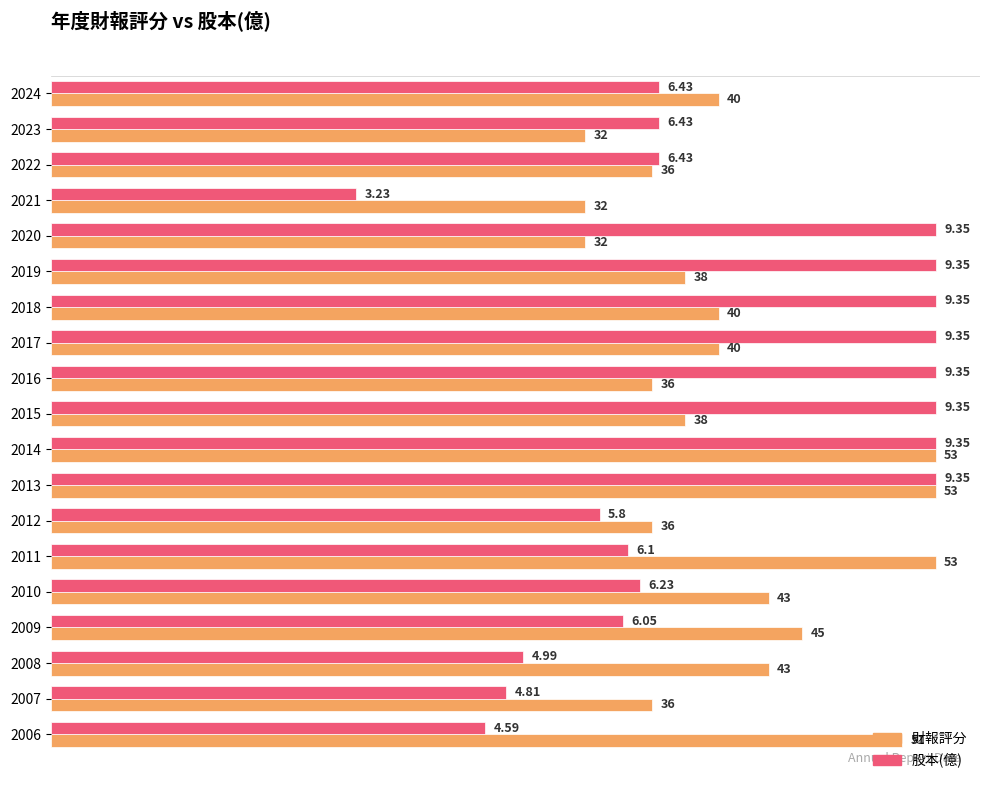

At how many categories does at least one series exceed 20?

19